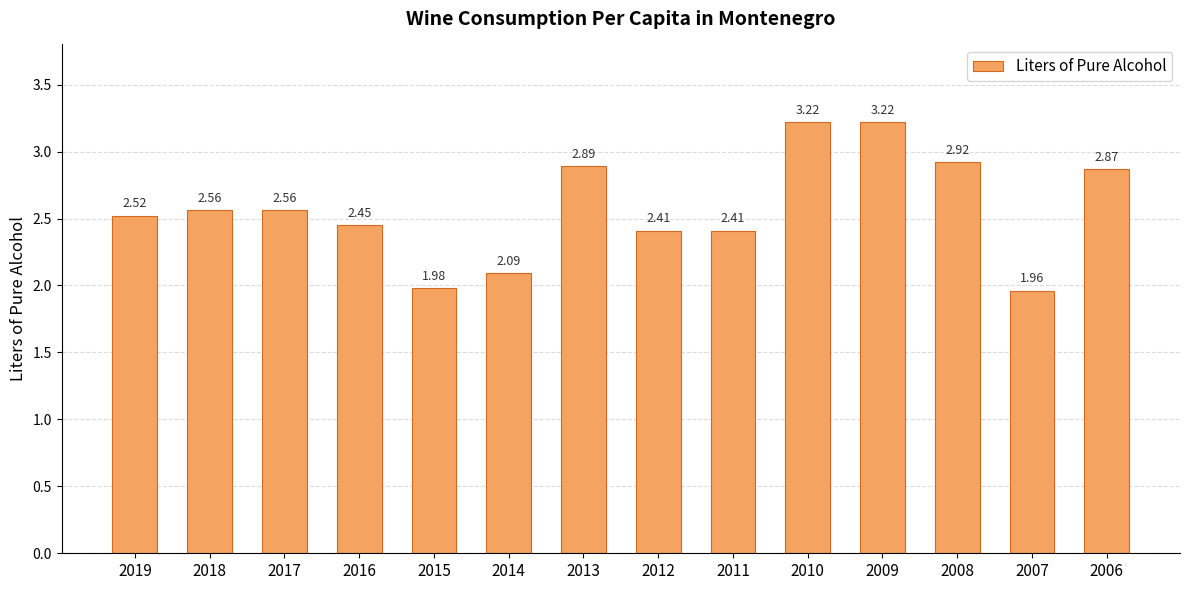

Are the bars horizontal?

No